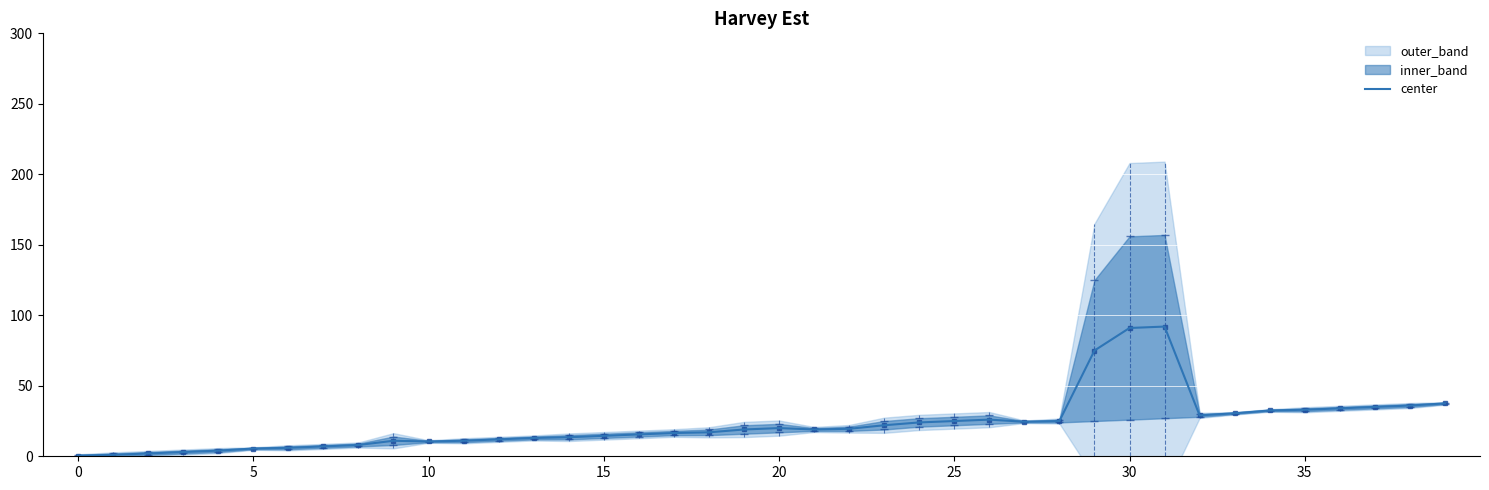

What is the maximum value for center?

92.0